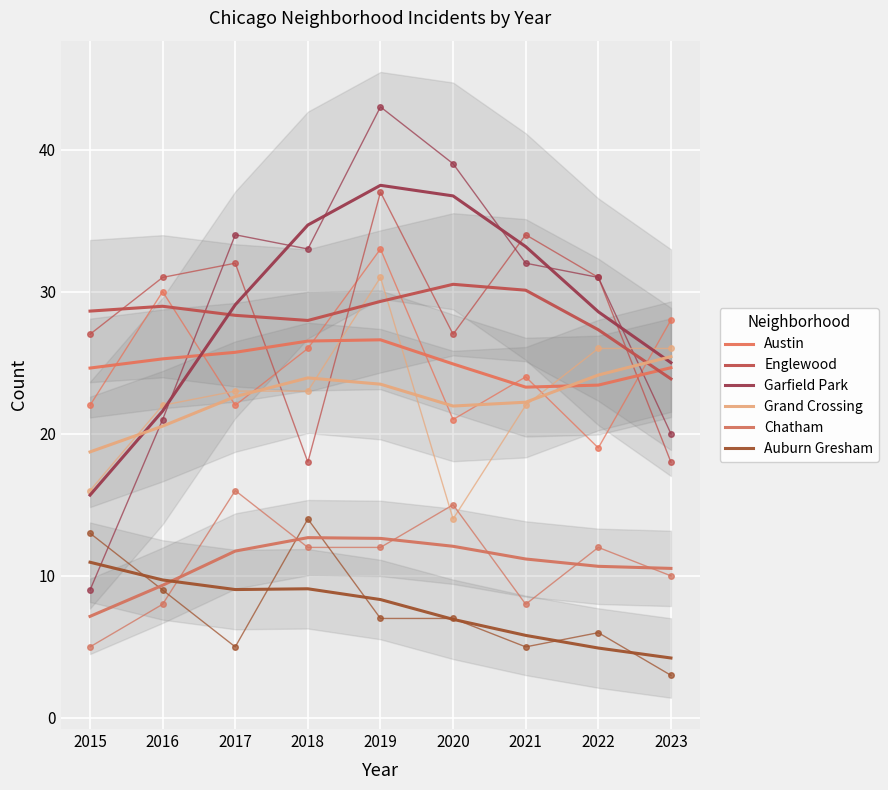

What is the sum of the Grand Crossing values at 2021 and 2018?

46.1